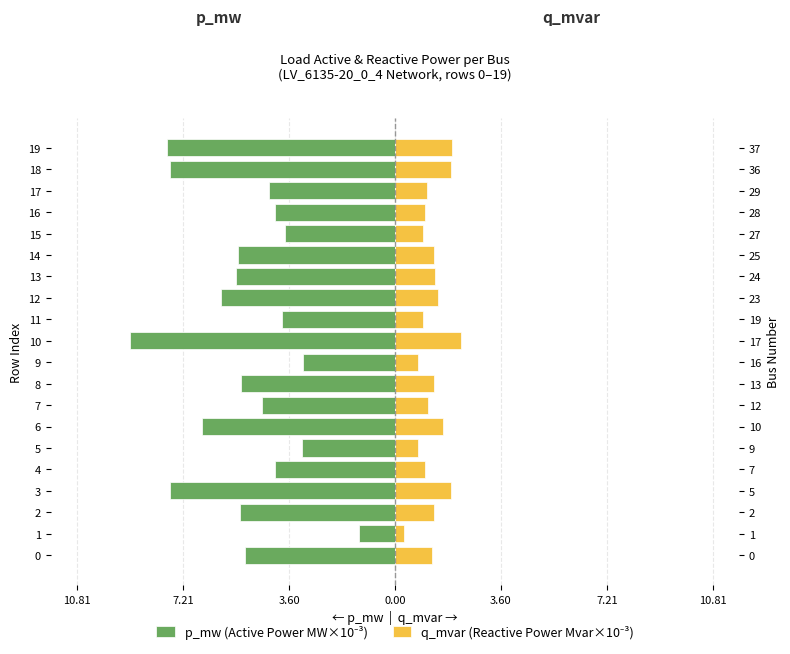

Which category has the highest value across all series?

10